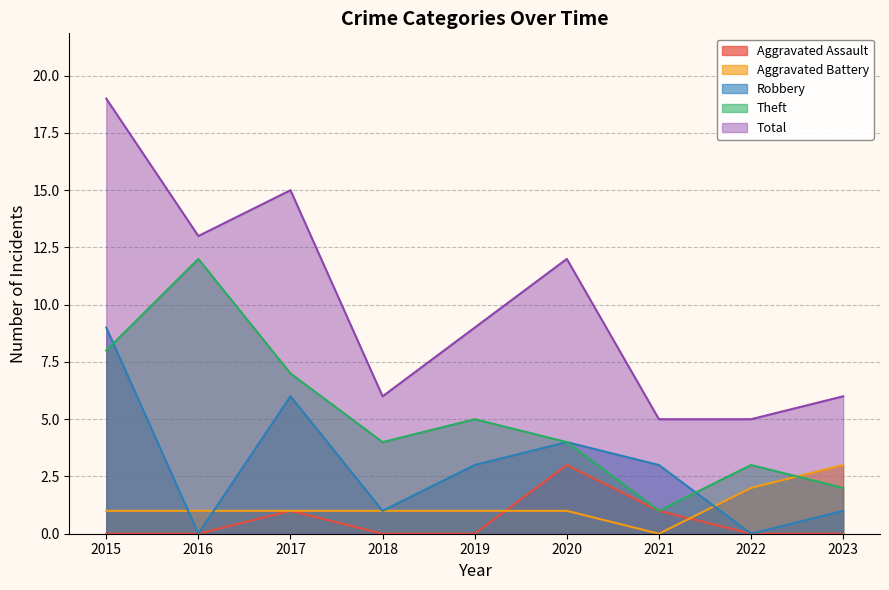

At which category does the chart reach its minimum across all series?

2015